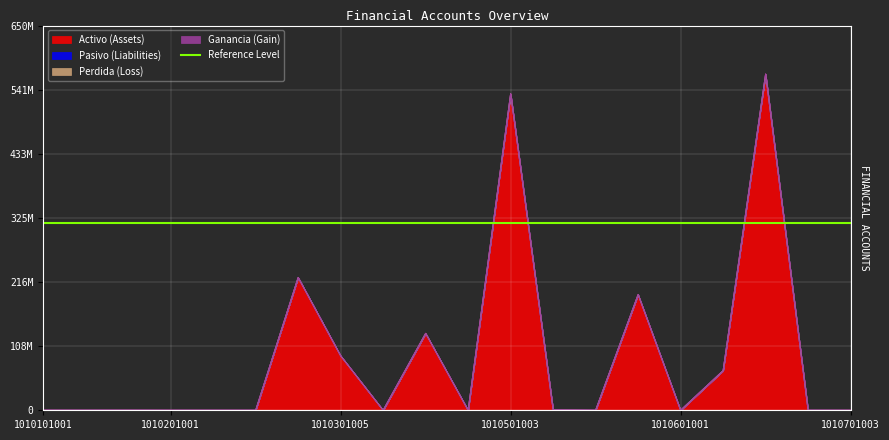

True or false: perdida and pasivo intersect in this chart.

False